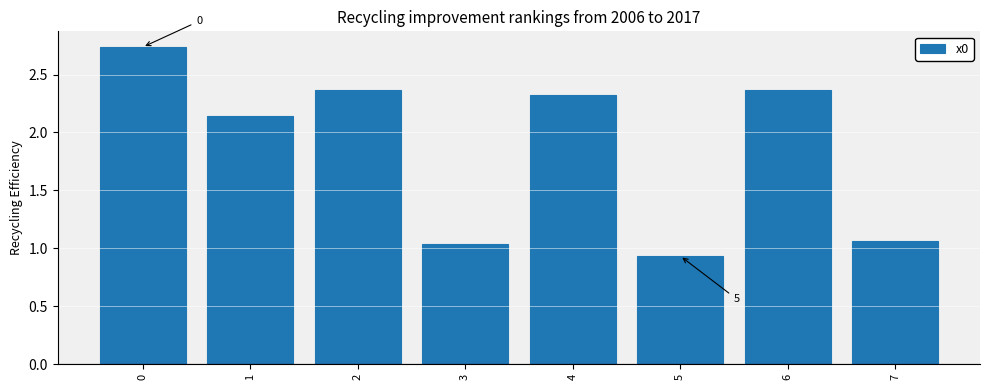

Which label corresponds to the smallest value in the chart?

5